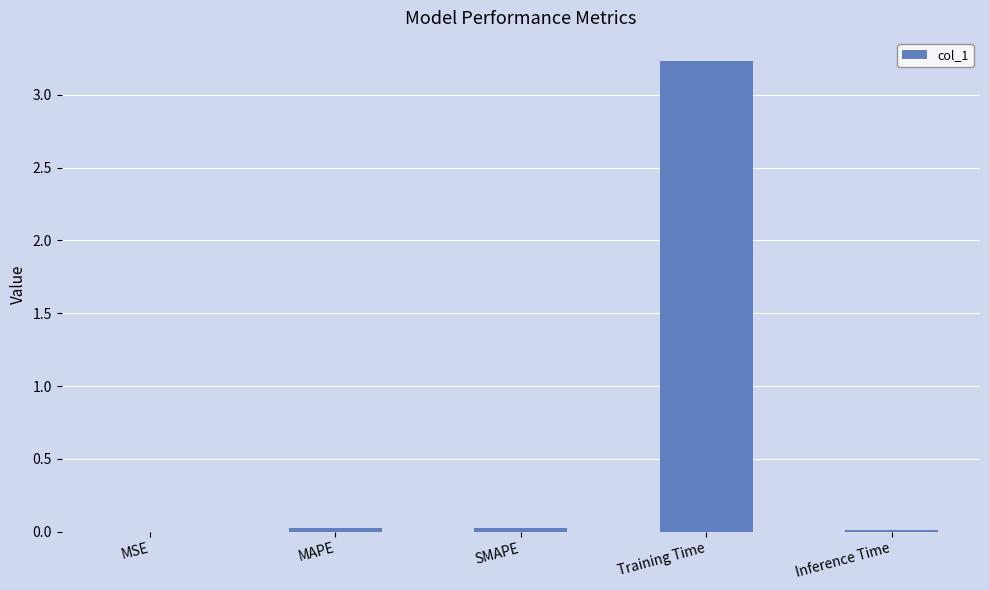

True or false: the data shows 1.1 at Training Time.

False